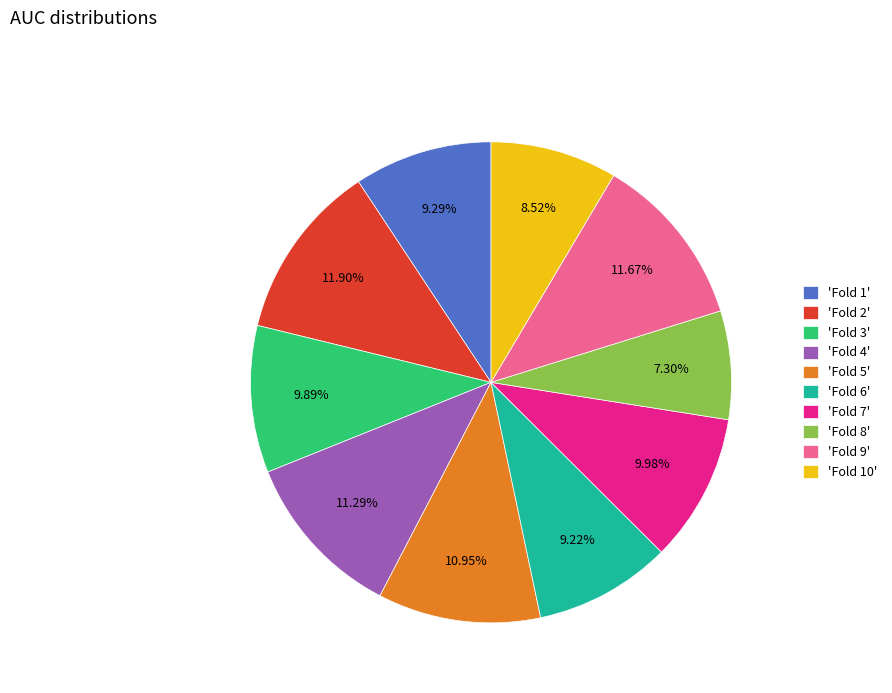

Which category has the smallest portion of the pie?

'Fold 8'